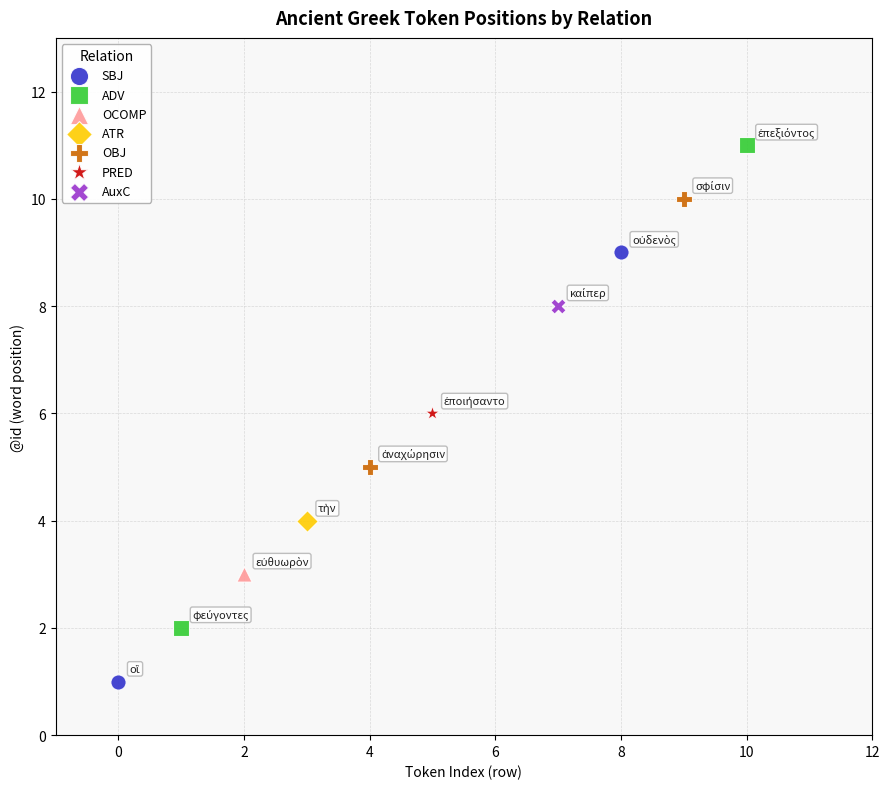

What are all the series names shown in the legend?

SBJ, ADV, OCOMP, ATR, OBJ, PRED, AuxC